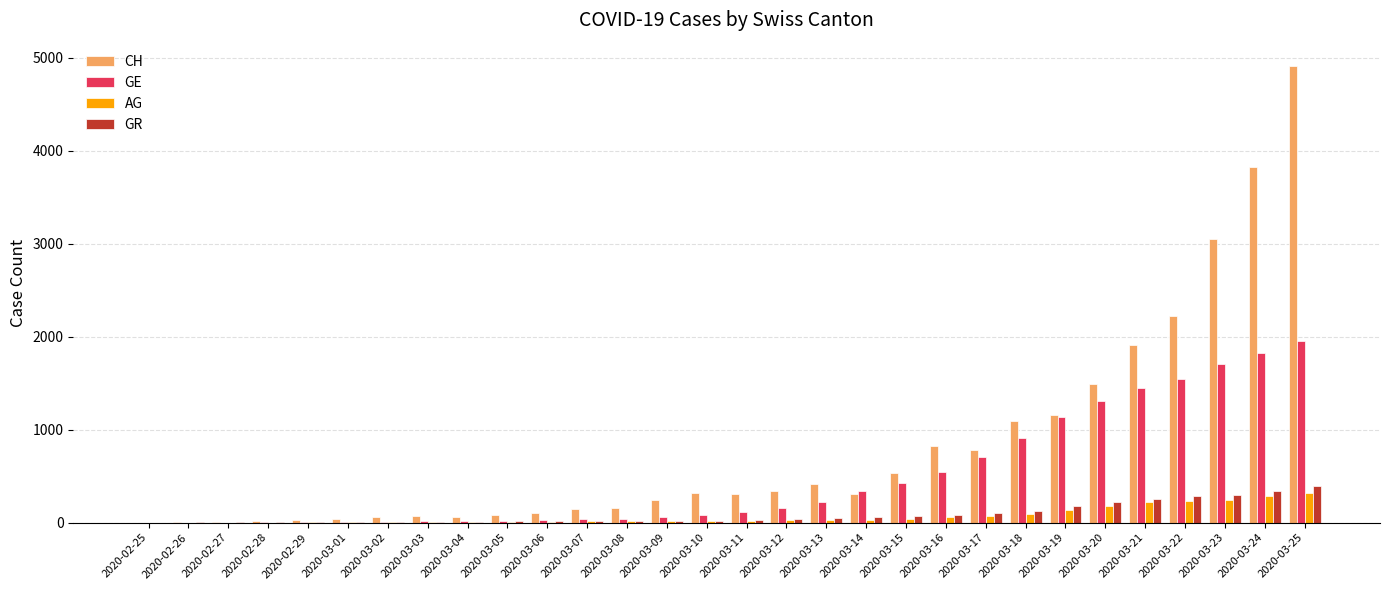

Are the bars grouped side by side (vs. stacked)?

Yes